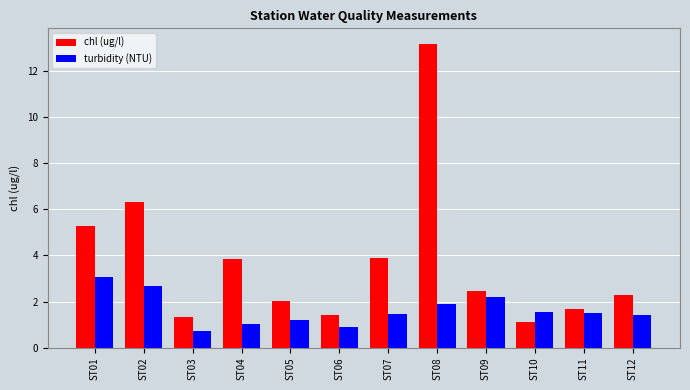

What is the average value of the chl (ug/l) series?

3.7